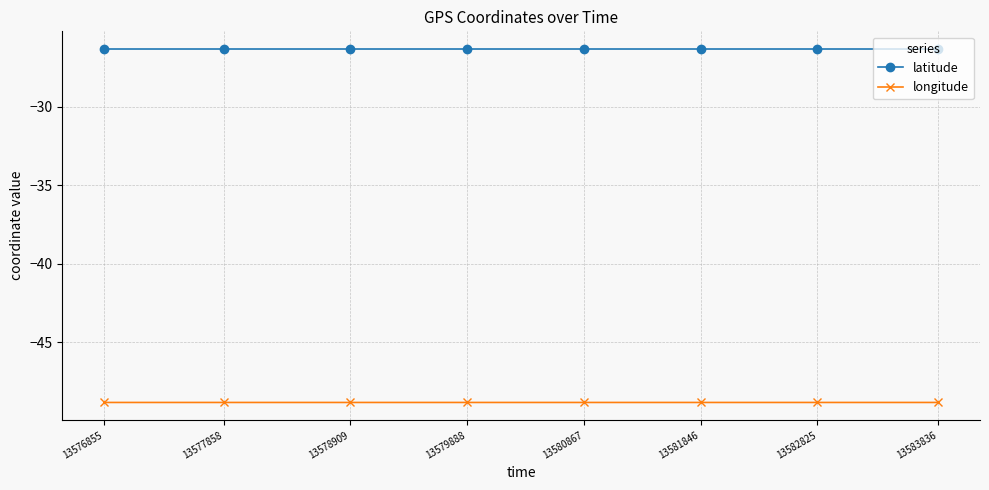

What is the difference between the highest and lowest values at 13580867?

22.5